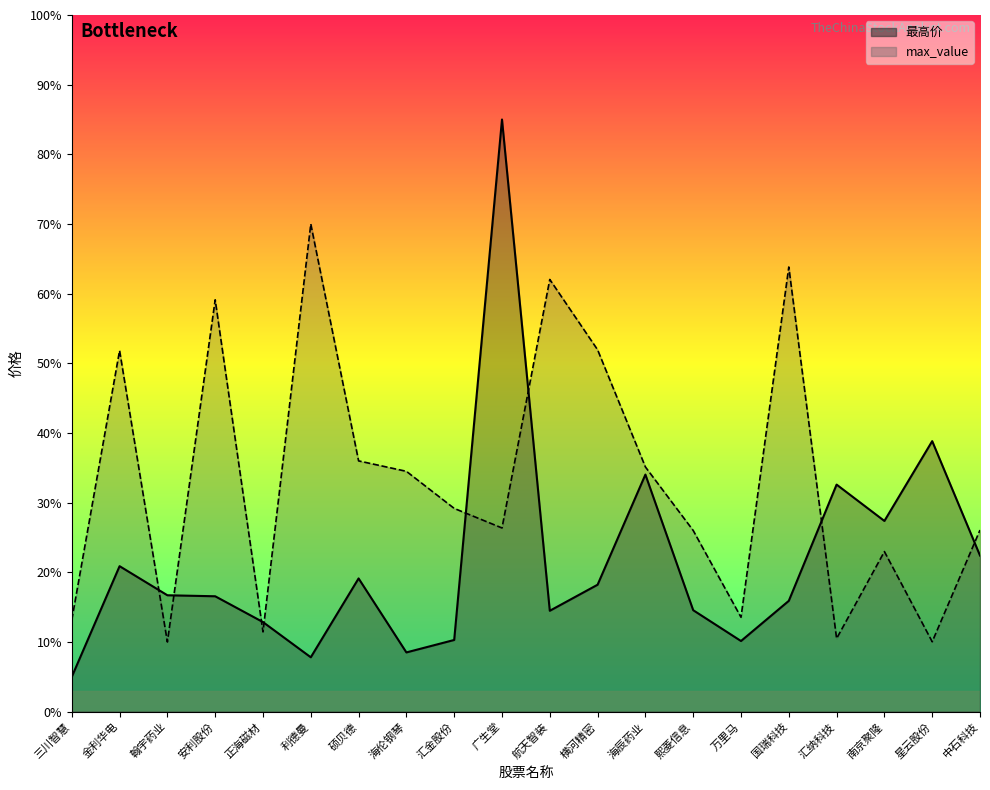

How many lines are shown in the chart?

2